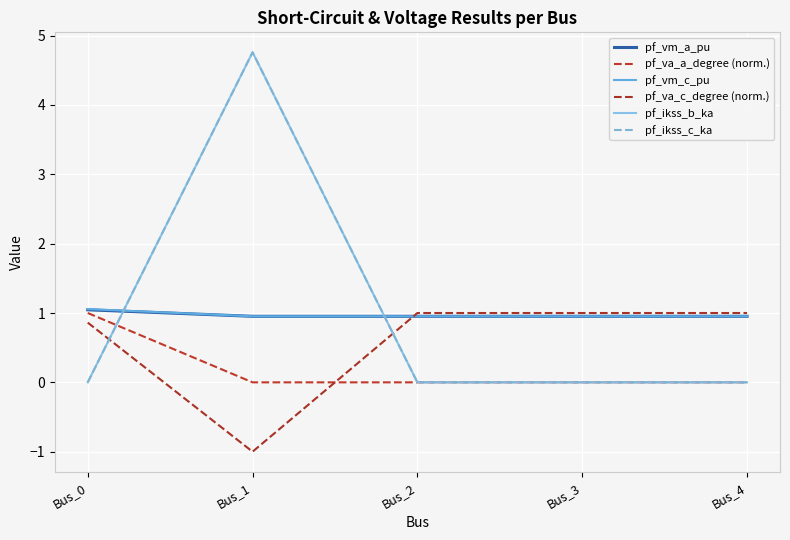

True or false: pf_ikss_b_ka has a value of -2.6 at Bus_3.

False